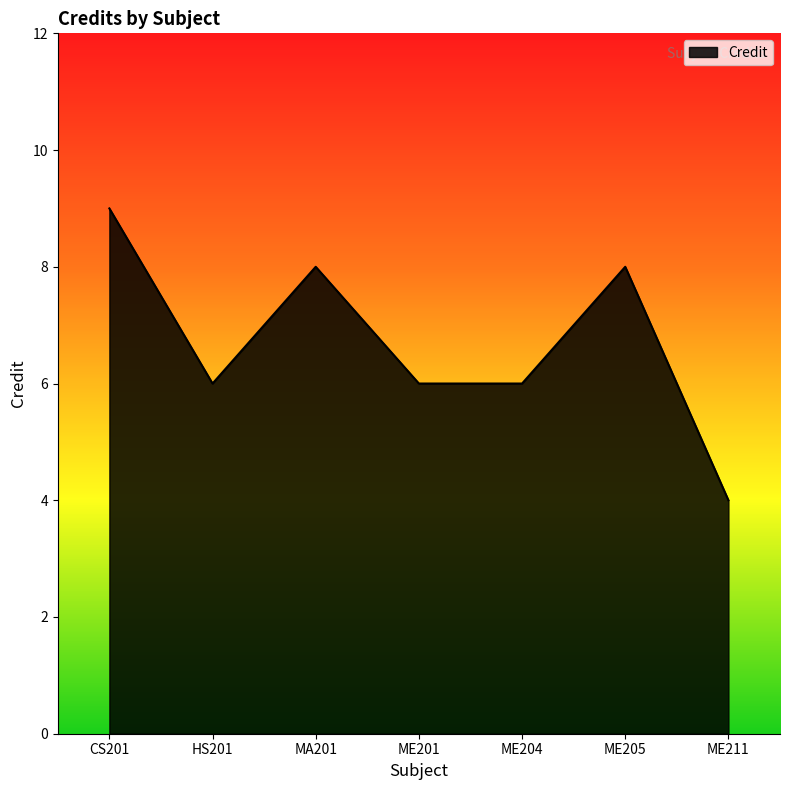

How many values are between 6 and 8?

5